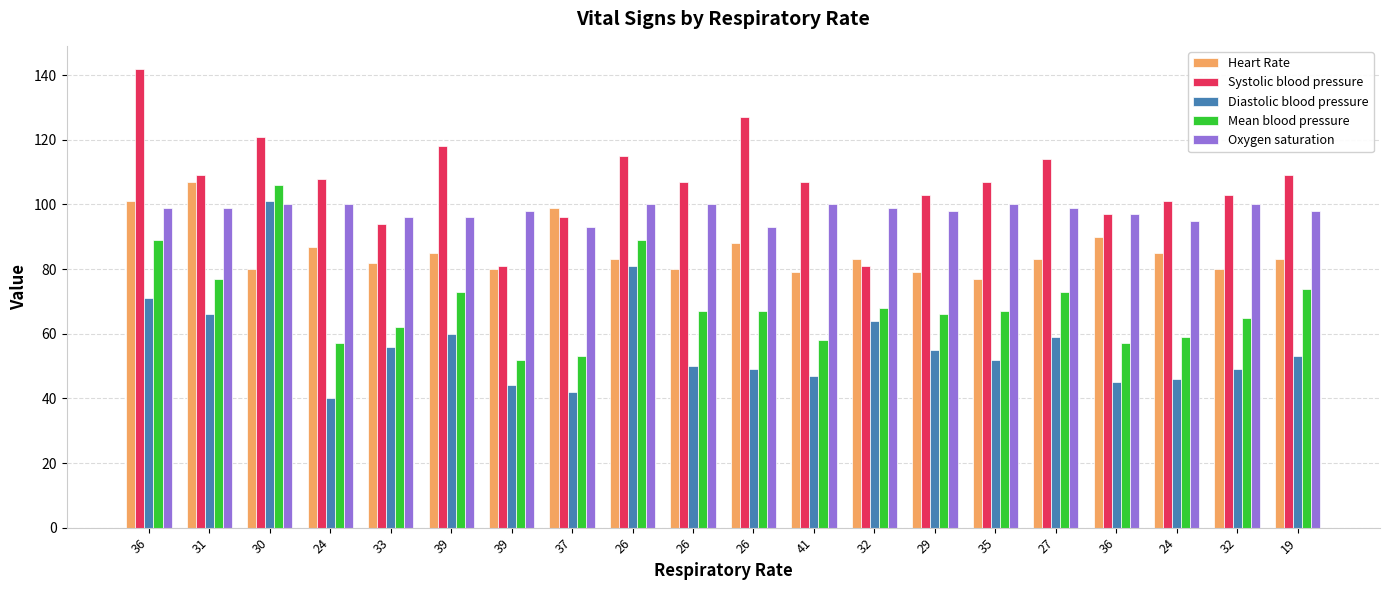

How many bars are there in total?

100